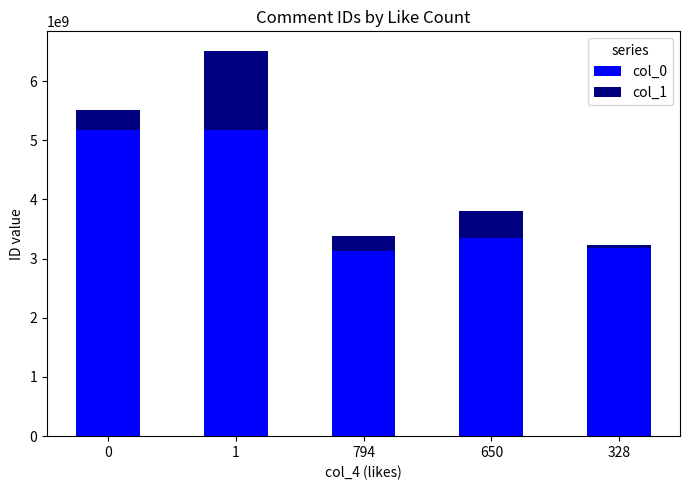

What is the average value of the col_0 series?

4000761069